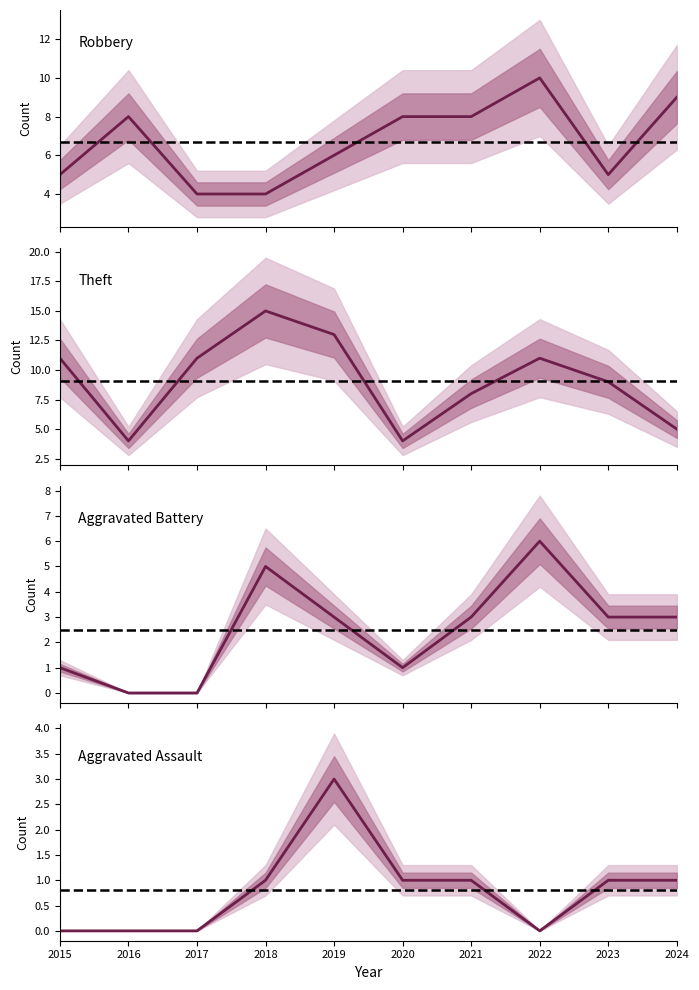

Where is the first local minimum for Robbery?

2023